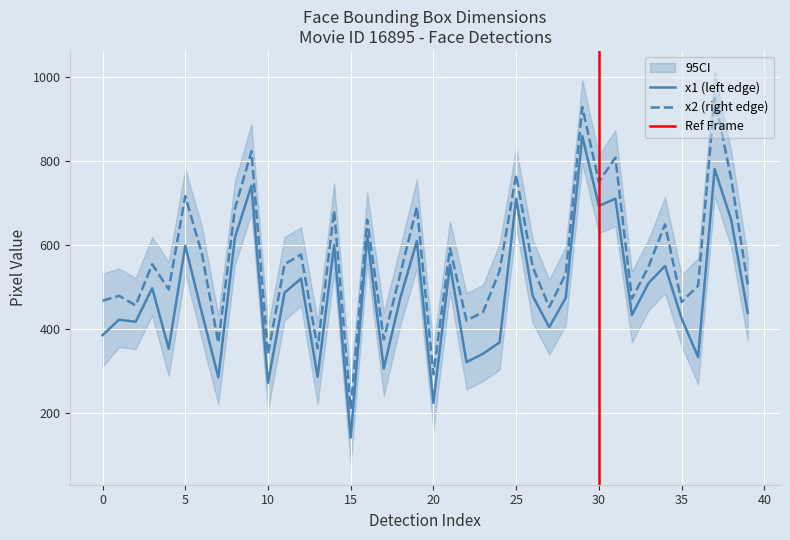

What value does the x1 series have at 3?

497